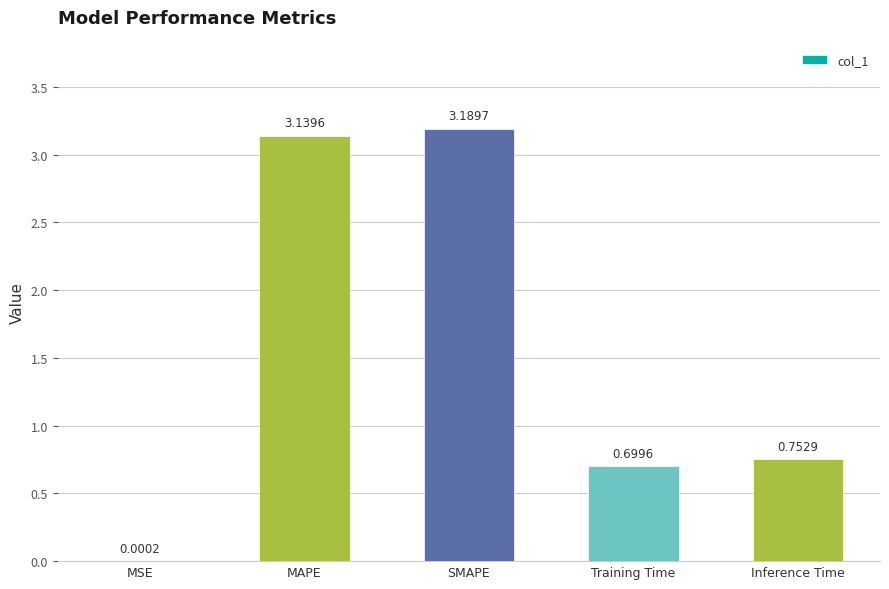

At which category does the chart reach its peak across all series?

SMAPE